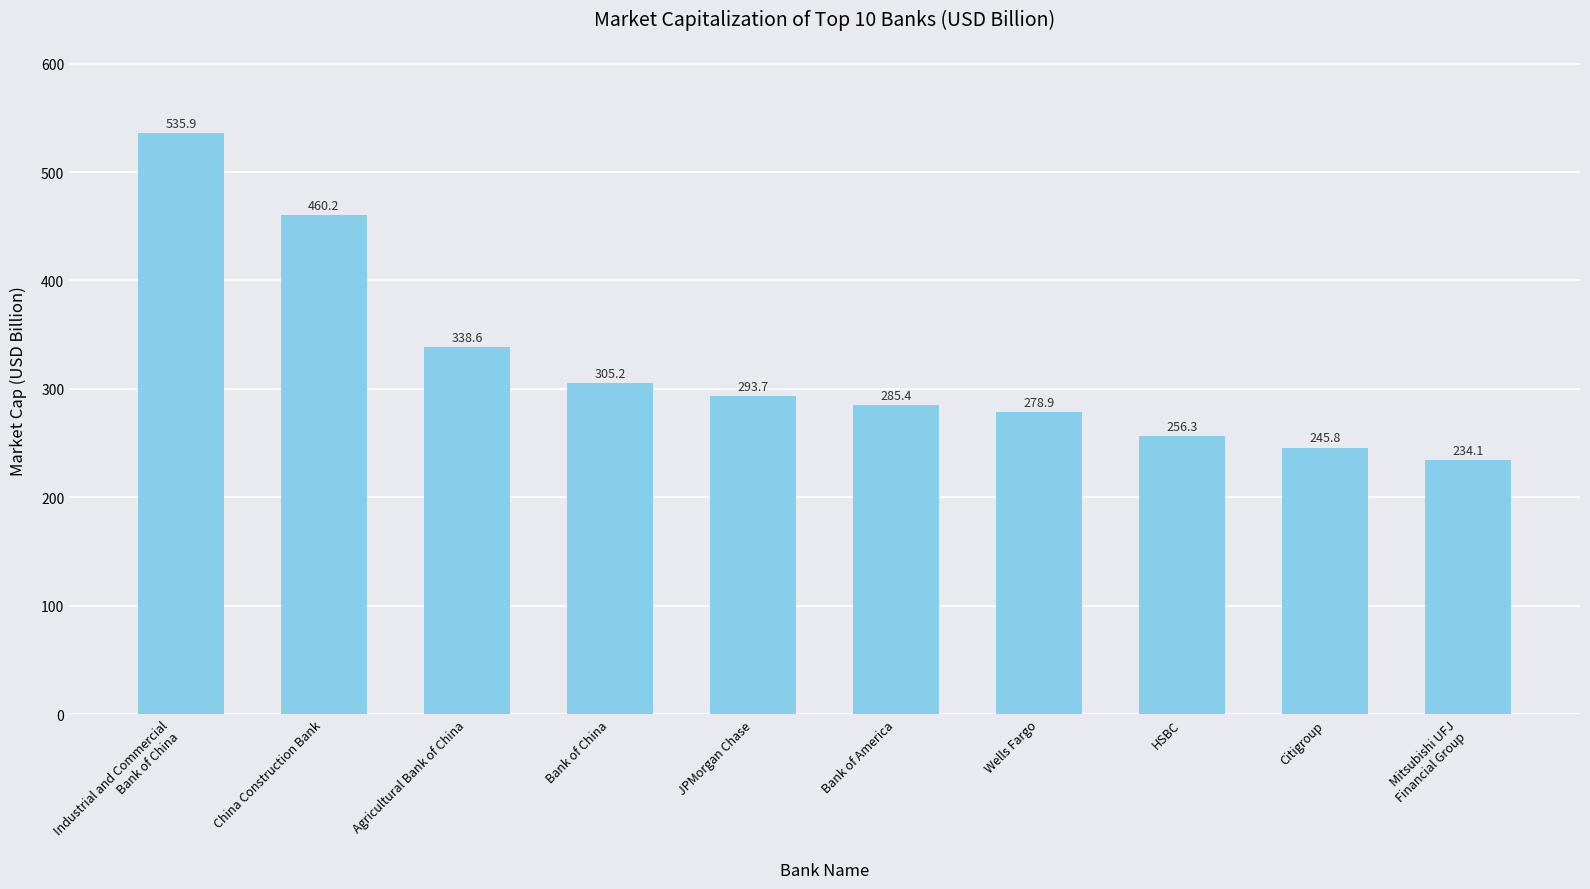

True or false: the data shows 460.9 at Wells Fargo.

False